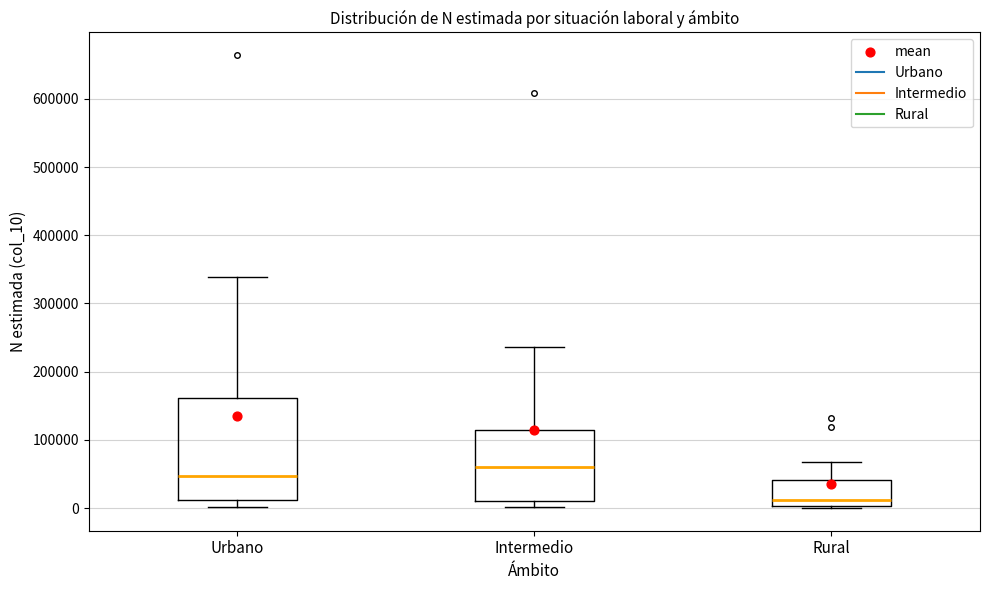

Reading left to right, transcribe this box plot: for each box, give where its median line is, the range the box spans, and where its two whiskers end, as read against the y-axis. The values are not printed on the chart, so give them approximately, as read against the axis.

Urbano: median 50000, box 10000 to 160000, whiskers 0 to 340000
Intermedio: median 60000, box 10000 to 110000, whiskers 0 to 240000
Rural: median 10000, box 0 to 40000, whiskers 0 (just below the box's lower edge) to 70000